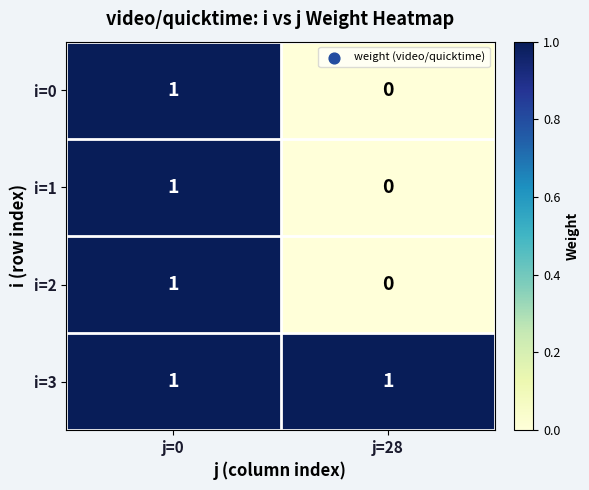

How many distinct data groups are displayed?

4